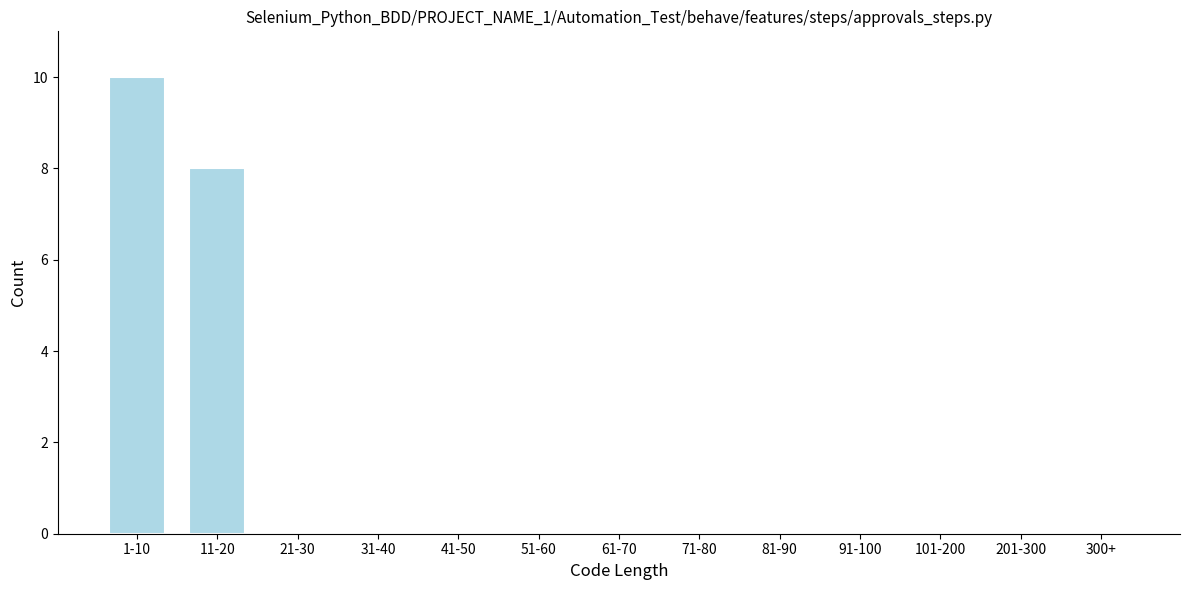

Reading left to right, transcribe all the data shown in this chart.

1-10=10	11-20=8	21-30=0	31-40=0	41-50=0	51-60=0	61-70=0	71-80=0	81-90=0	91-100=0	101-200=0	201-300=0	300+=0